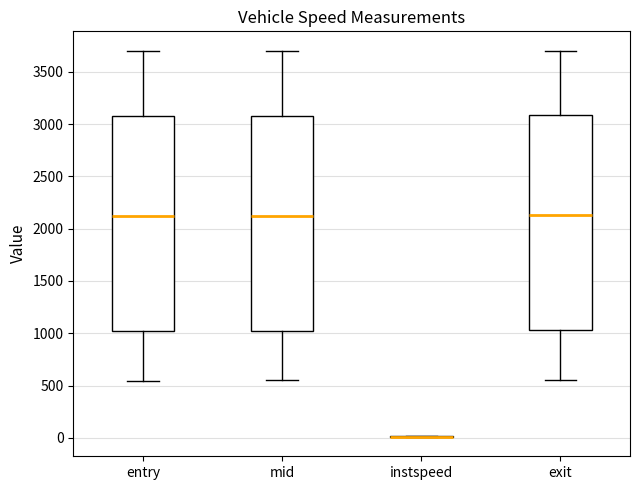

Reading left to right, transcribe this box plot: for each box, give where its median line is, the range the box spans, and where its two whiskers end, as read against the y-axis. The values are not printed on the chart, so give them approximately, as read against the axis.

entry: median 2100, box 1000 to 3100, whiskers 550 to 3700
mid: median 2100, box 1050 to 3100, whiskers 550 to 3700
instspeed: box collapsed to a line at 0, whiskers 0 to 0
exit: median 2150, box 1050 to 3100, whiskers 550 to 3700